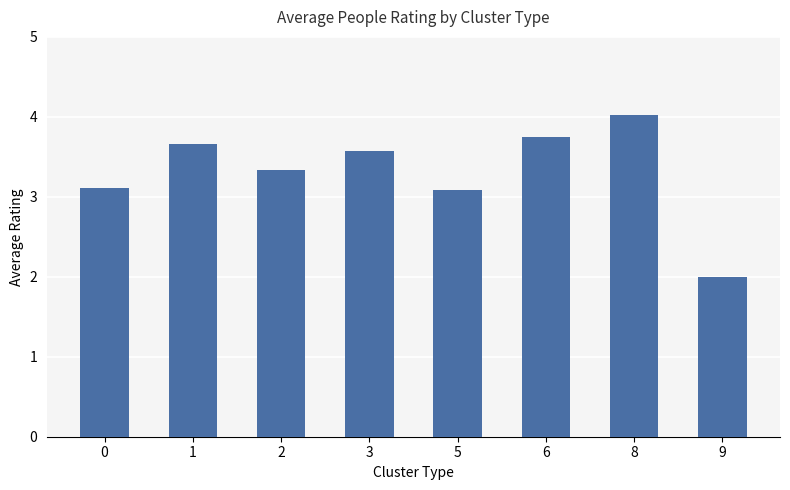

What is the sum of the values at 2 and 9?

5.3